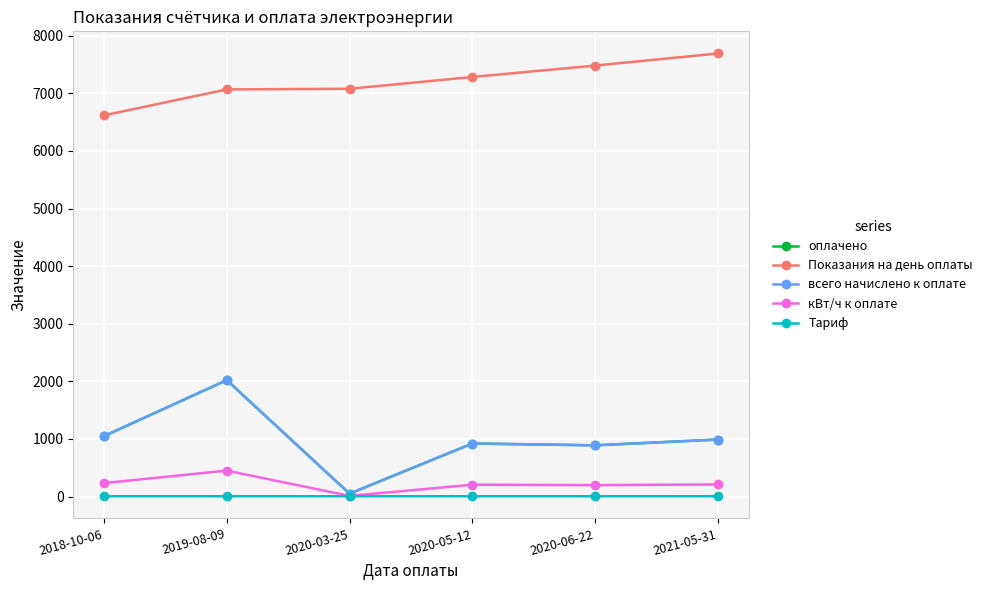

Where is the first local minimum for кВт/ч к оплате?

2020-03-25